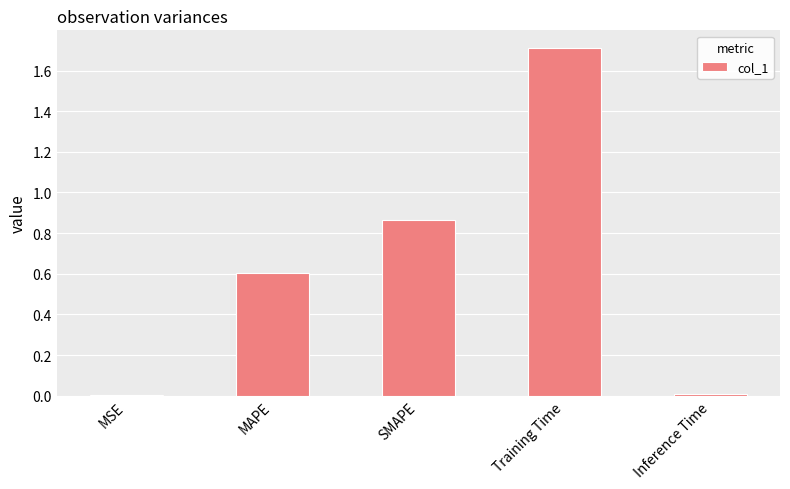

What is the sum of all values?

3.2